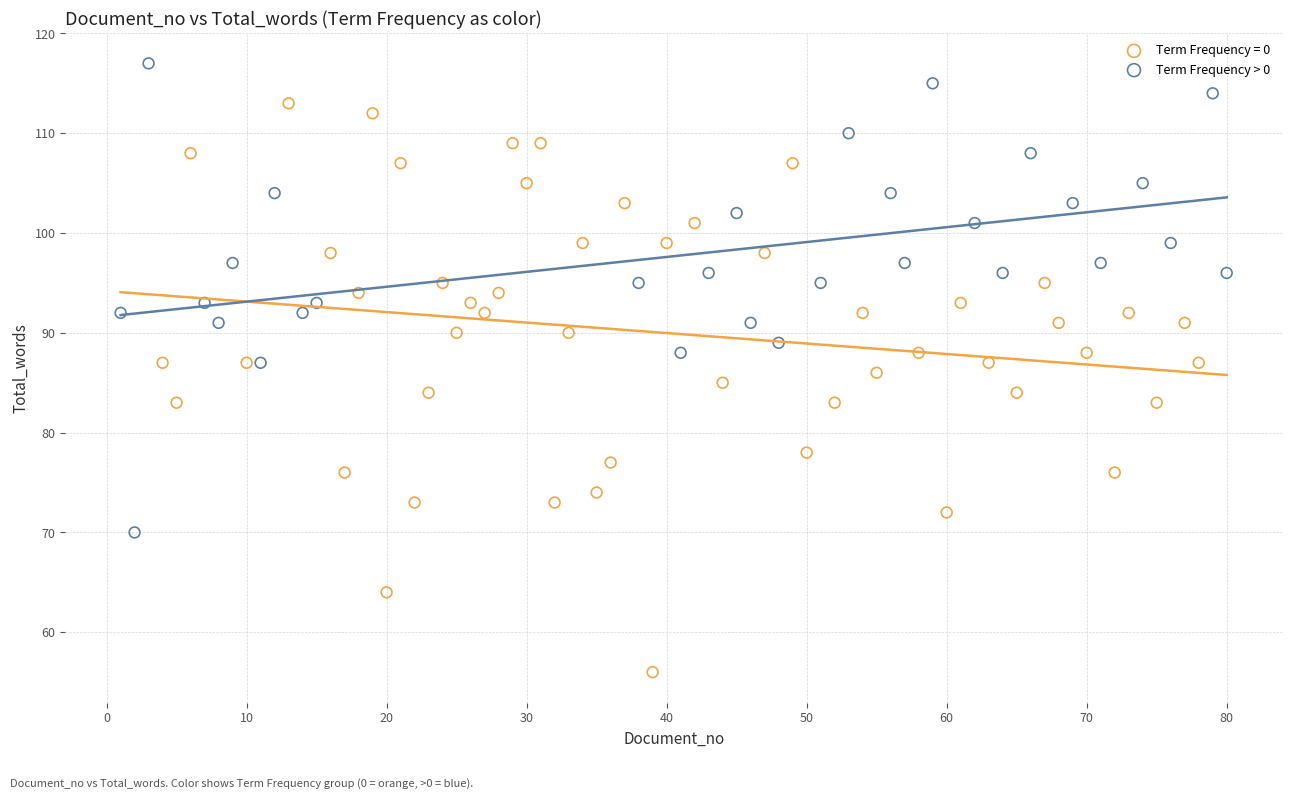

Which series contains the lowest Y value?

Term Frequency = 0